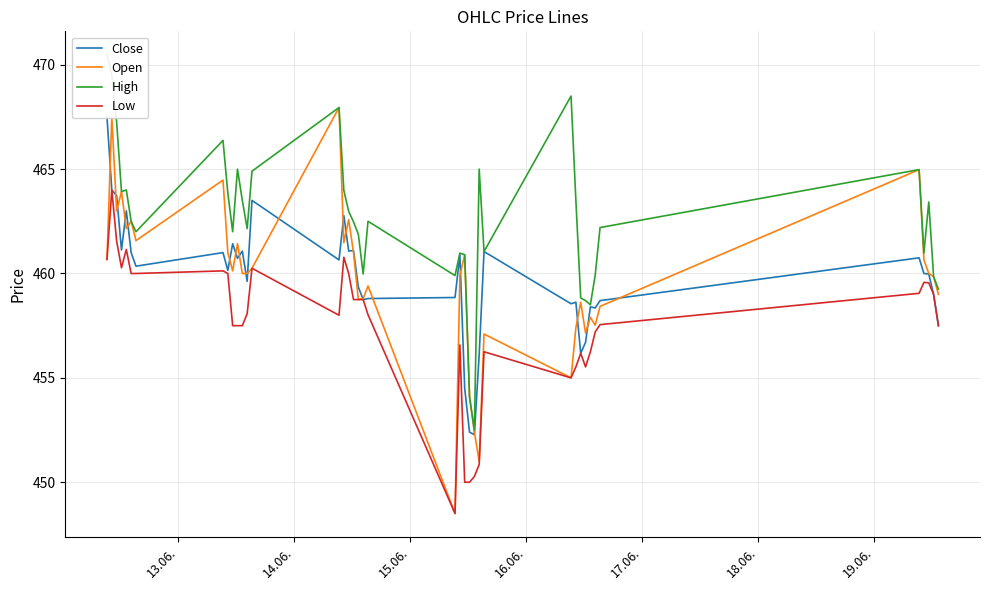

Reading left to right, list all the values displayed in this chart.

Close: 467.5	464.0	463.7	461.1	463.0	461.0	460.4	461.0	460.1	461.4	460.7	461.1	459.6	463.5	460.6	462.8	461.1	461.1	459.4	458.8	458.8	458.9	460.9	454.5	452.4	452.3	456.1	461.1	458.6	458.6	456.2	456.7	458.4	458.4	458.7	460.8	460.0	460.0	459.0	457.5
Open: 460.7	467.5	463.0	463.9	462.1	462.5	461.6	464.5	461.0	460.1	461.4	460.0	460.0	460.2	467.9	461.5	462.6	461.0	458.8	458.8	459.4	448.5	459.9	460.9	454.1	452.4	451.0	457.1	455.0	457.4	458.6	457.1	457.9	457.5	458.4	465.0	460.6	460.0	459.9	459.0
High: 470.5	469.5	467.2	463.9	464.0	462.5	462.0	466.4	463.9	462.0	465.0	463.5	462.1	464.9	467.9	464.0	463.0	462.5	461.9	460.0	462.5	459.9	461.0	460.9	454.1	452.5	465.0	461.1	468.5	463.5	458.8	458.7	458.5	459.9	462.2	465.0	461.0	463.4	459.9	459.2
Low: 460.7	464.0	461.6	460.3	461.1	460.0	460.0	460.1	460.0	457.5	457.5	457.5	458.1	460.2	458.0	460.8	460.0	458.8	458.8	458.8	458.0	448.5	456.6	450.0	450.0	450.3	450.9	456.2	455.0	455.5	456.2	455.5	456.2	457.2	457.6	459.1	459.6	459.6	459.0	457.5